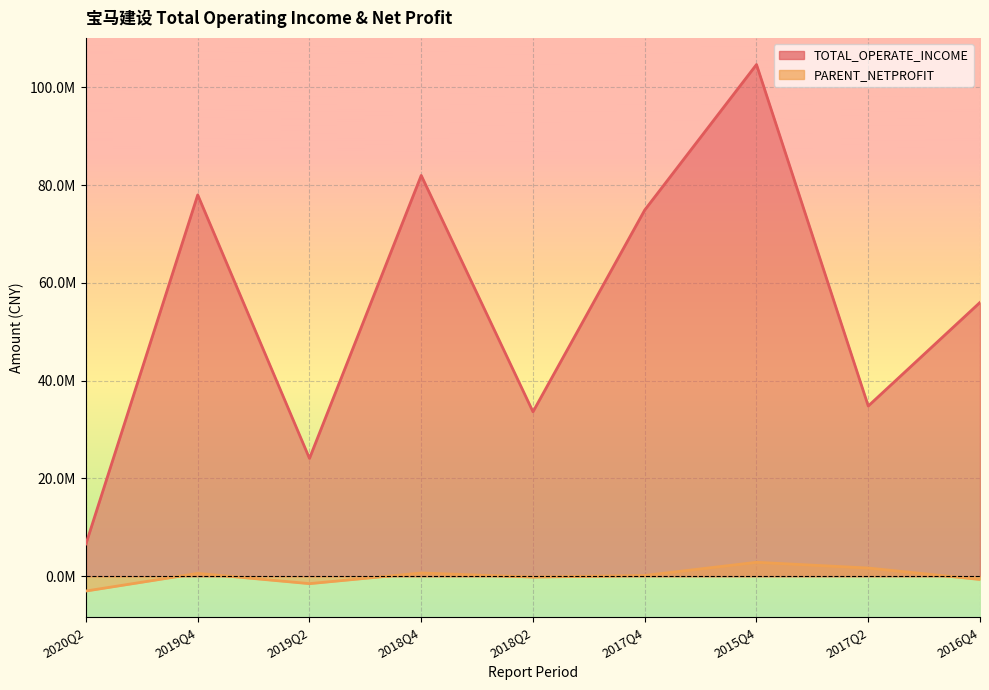

Which category has the highest value in the TOTAL_OPERATE_INCOME series?

2015Q4